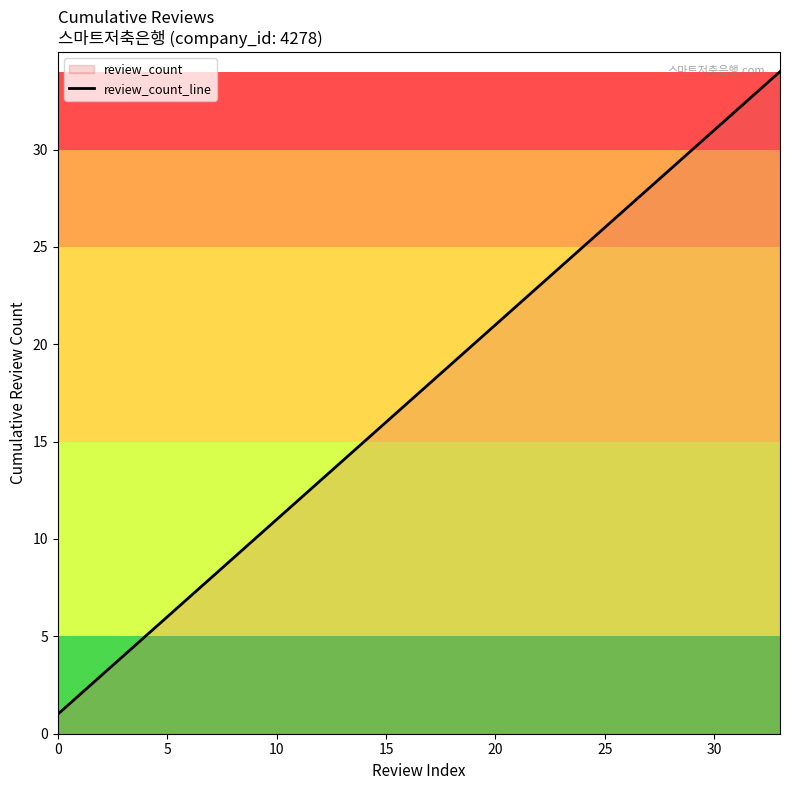

What is the greatest value displayed?

34